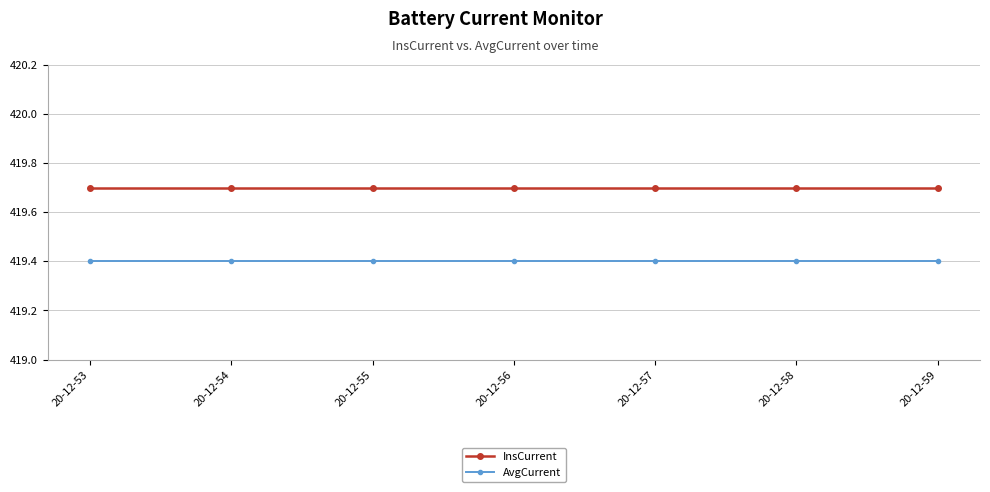

What is the difference between the highest and lowest values at 20-12-58?

0.3